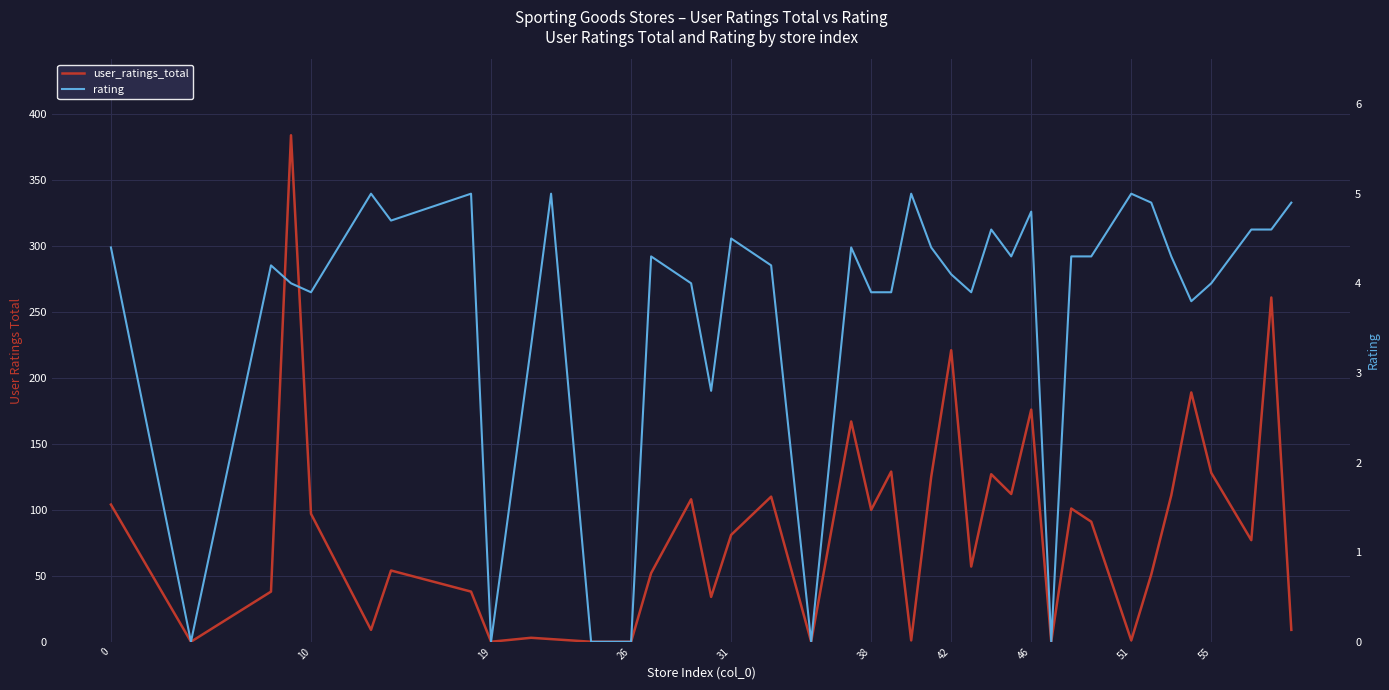

Reading left to right, transcribe all the data shown in this chart.

user_ratings_total: 104.0	0.0	38.0	384.0	97.0	9.0	54.0	38.0	0.0	3.0	2.0	0.0	0.0	52.0	108.0	34.0	81.0	110.0	0.0	167.0	100.0	129.0	1.0	125.0	221.0	57.0	127.0	112.0	176.0	0.0	101.0	91.0	1.0	51.0	111.0	189.0	128.0	77.0	261.0	9.0
rating: 4.4	0.0	4.2	4.0	3.9	5.0	4.7	5.0	0.0	3.3	5.0	0.0	0.0	4.3	4.0	2.8	4.5	4.2	0.0	4.4	3.9	3.9	5.0	4.4	4.1	3.9	4.6	4.3	4.8	0.0	4.3	4.3	5.0	4.9	4.3	3.8	4.0	4.6	4.6	4.9